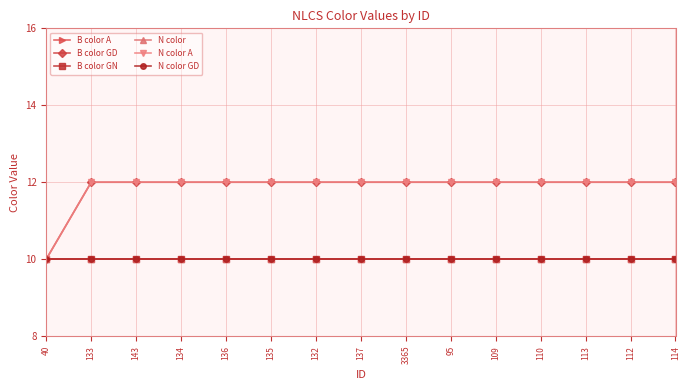

At 95, list the series in order from smallest to largest.

B color A, B color GN, N color, N color GD, B color GD, N color A